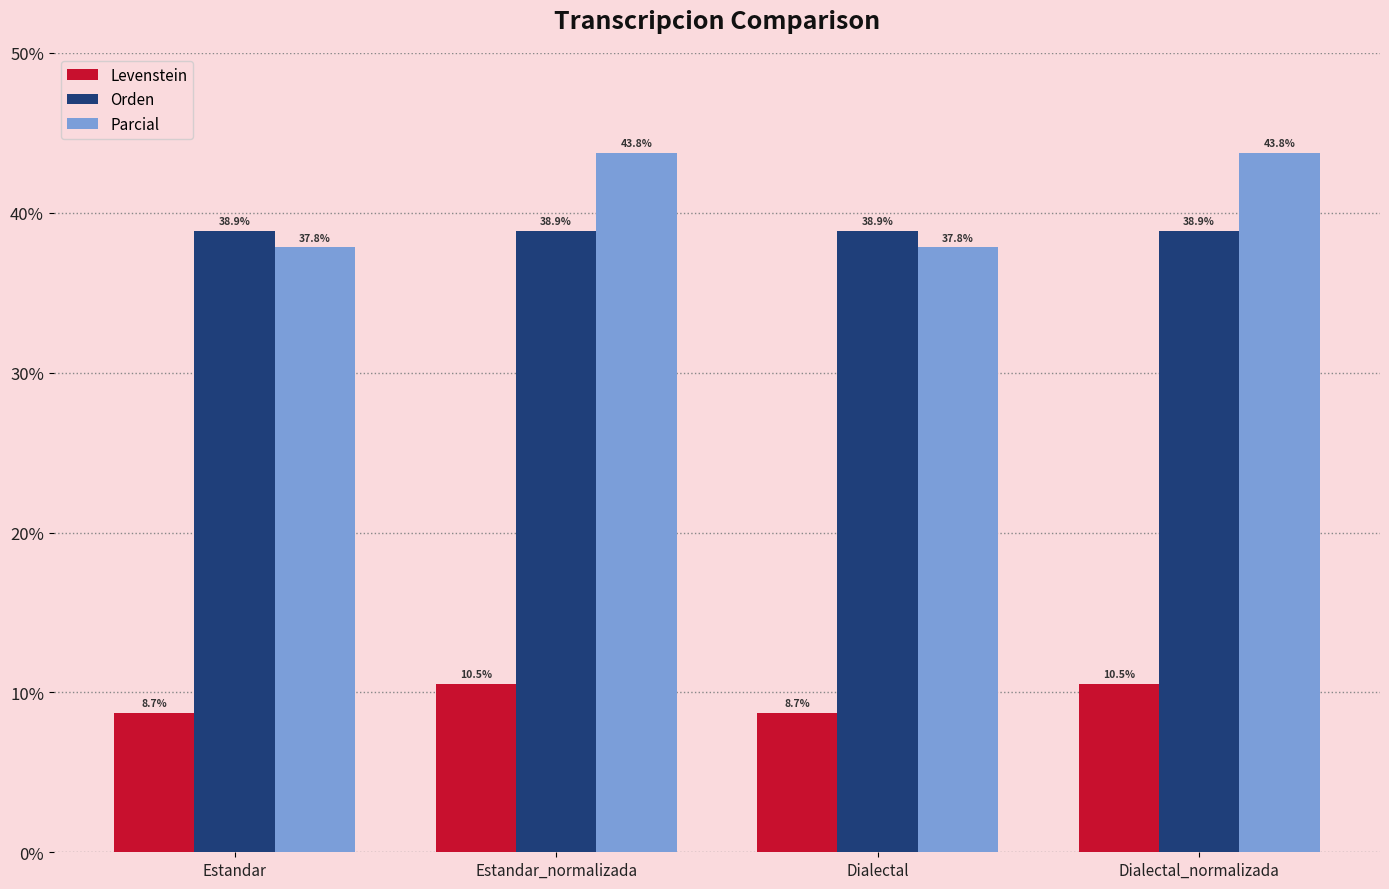

The Parcial series shows 43.8 at Dialectal_normalizada. True or false?

True